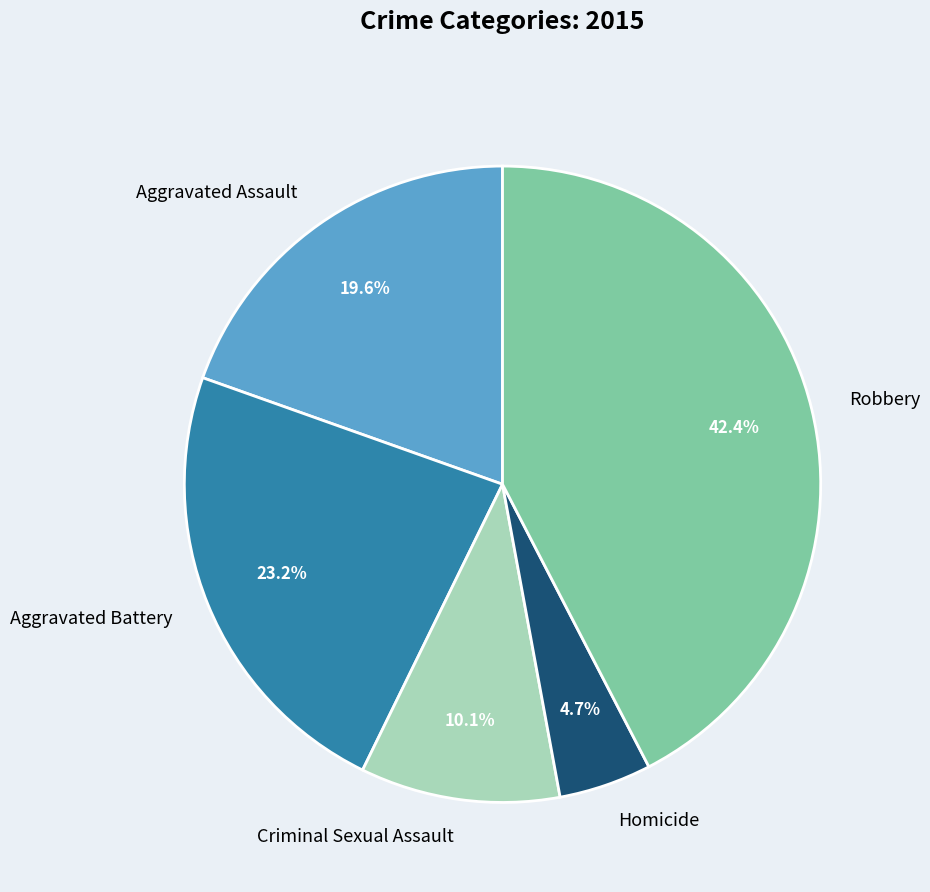

How many slices are in this pie chart?

5